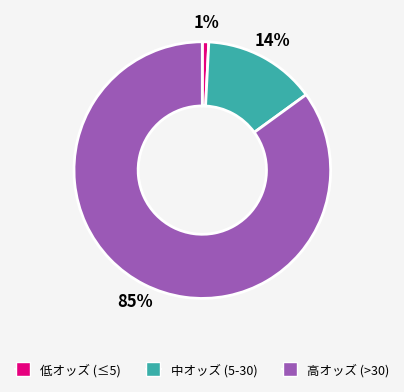

Is there any slice that represents more than half of the pie?

Yes